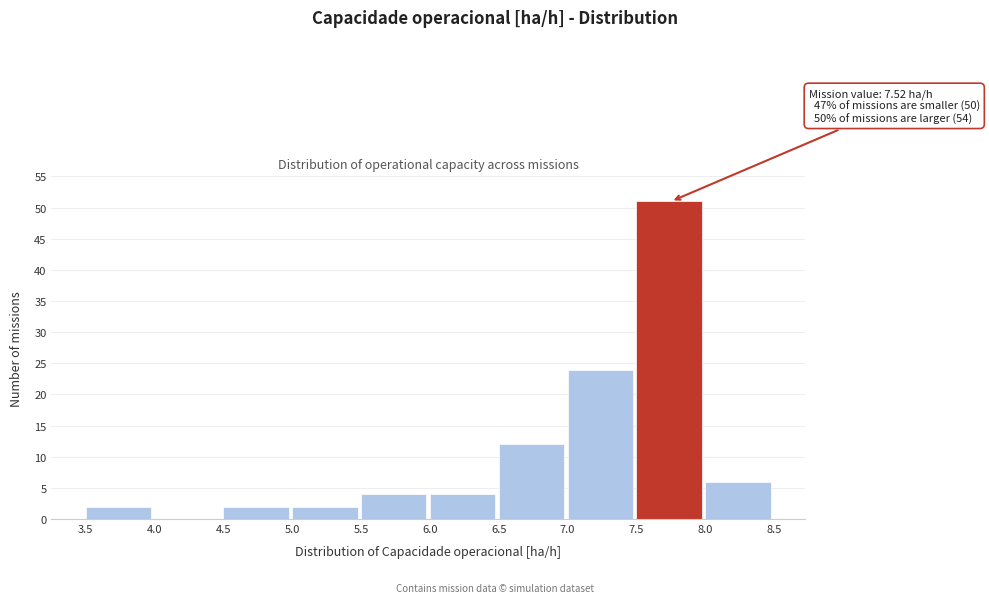

Which range on the x-axis has the tallest bar?

7.5 to 8.0